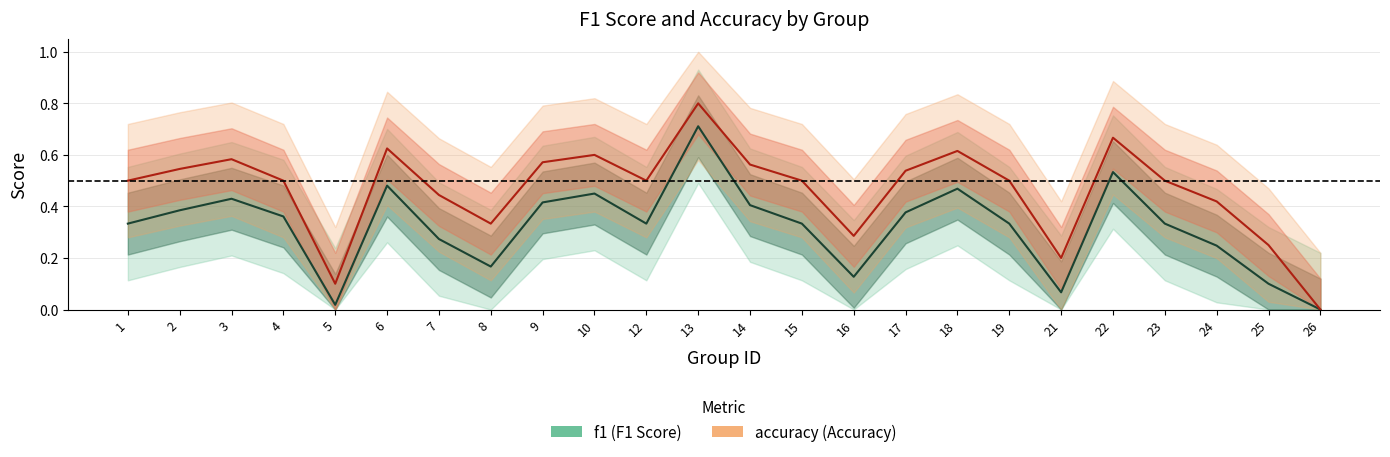

What is the difference between the highest and lowest values at 22?

0.1